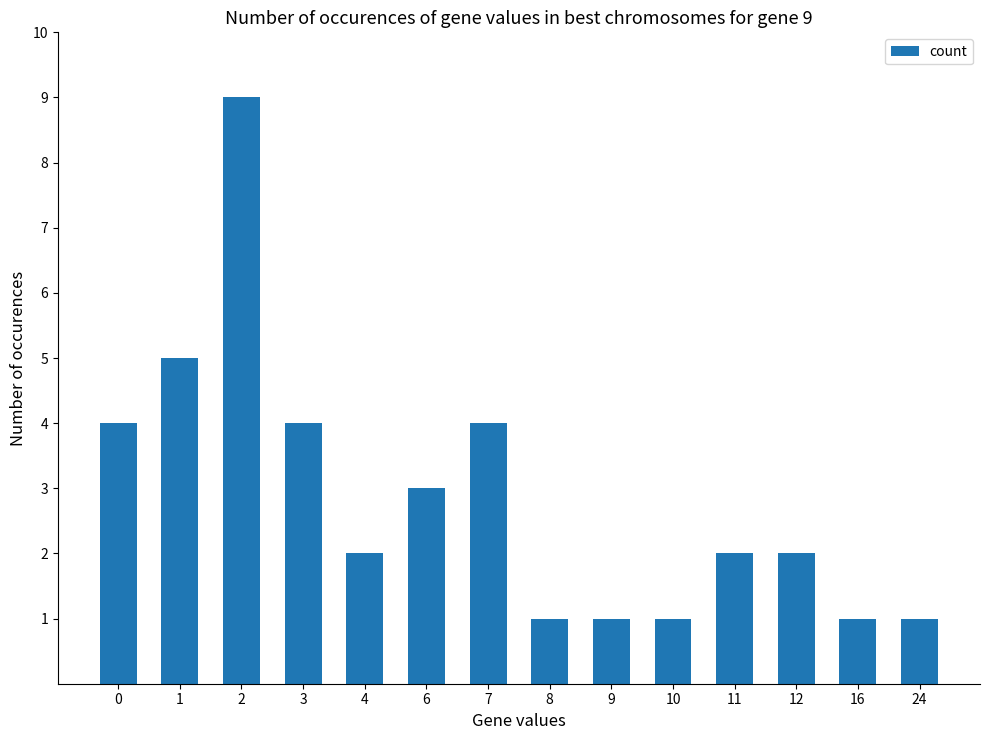

What is the value of the 7th bar from the left?

4